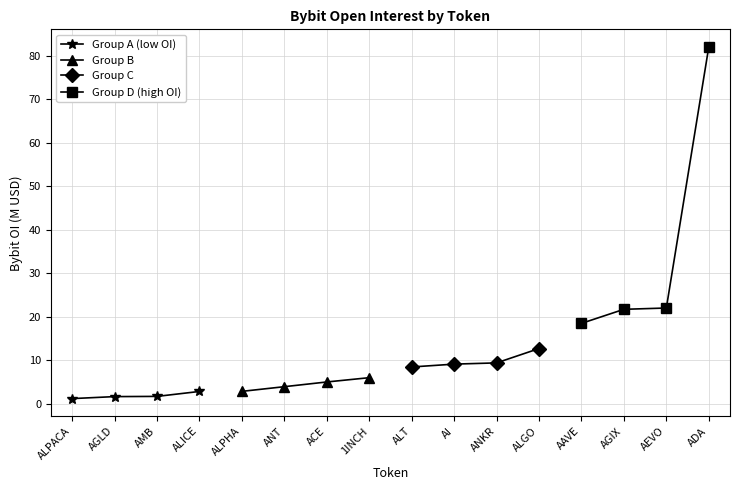

The Group A (low OI) series shows 2.9 at ALICE. True or false?

True